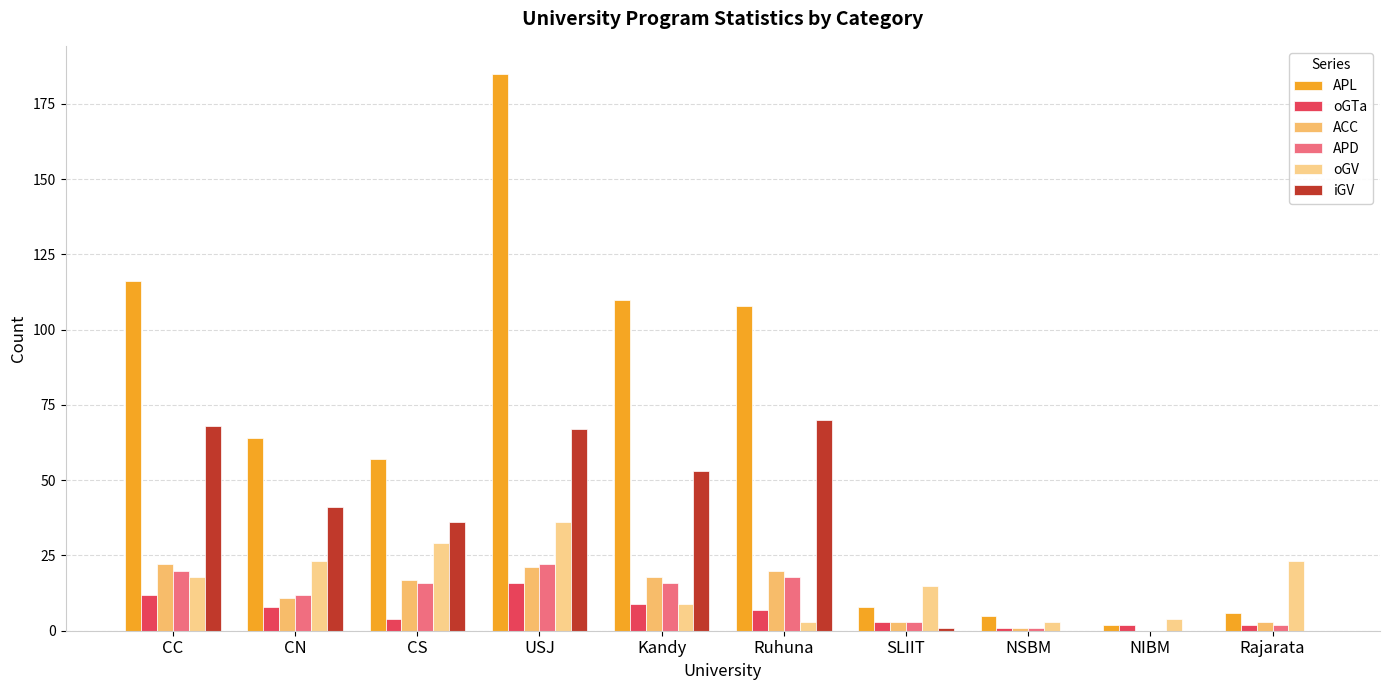

Which has a higher value, CN or USJ?

USJ